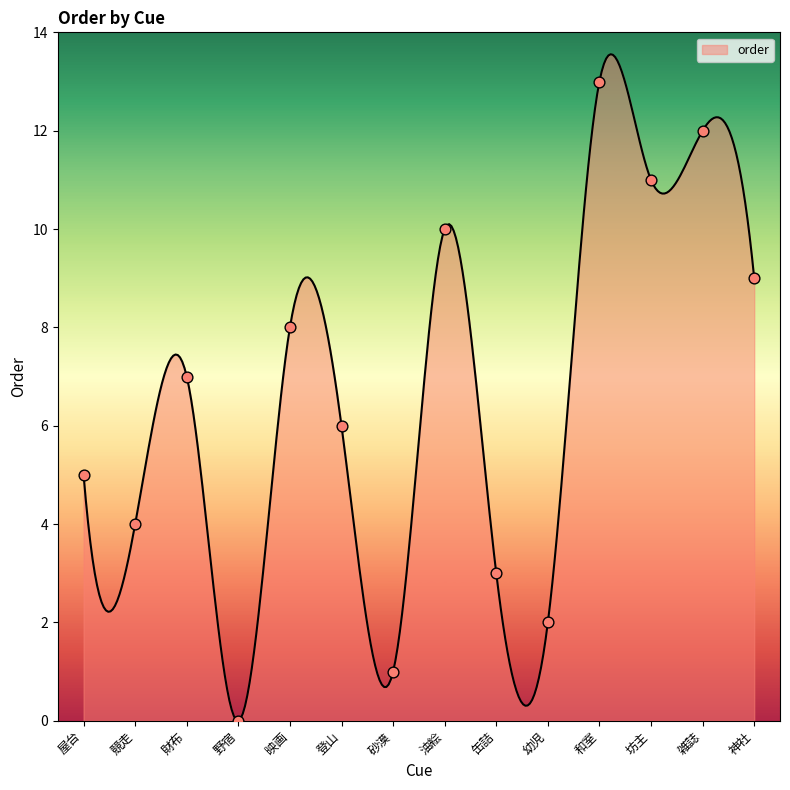

What is the maximum value shown in the chart?

13.6